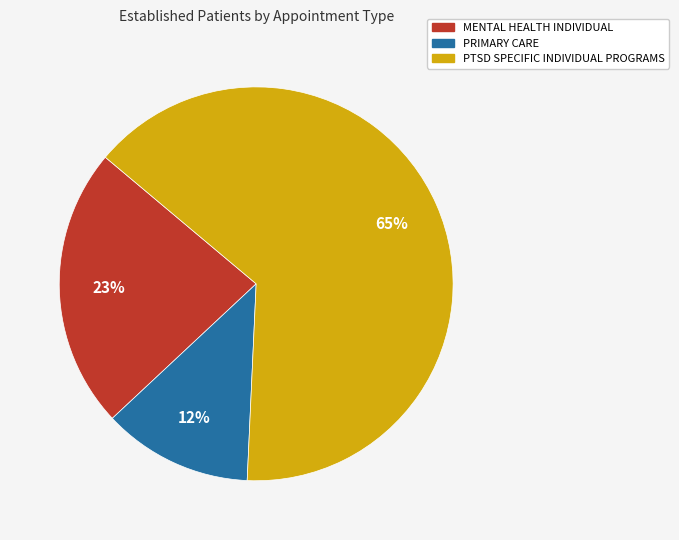

What percentage is the PTSD SPECIFIC INDIVIDUAL PROGRAMS slice, to the nearest percent?

65%